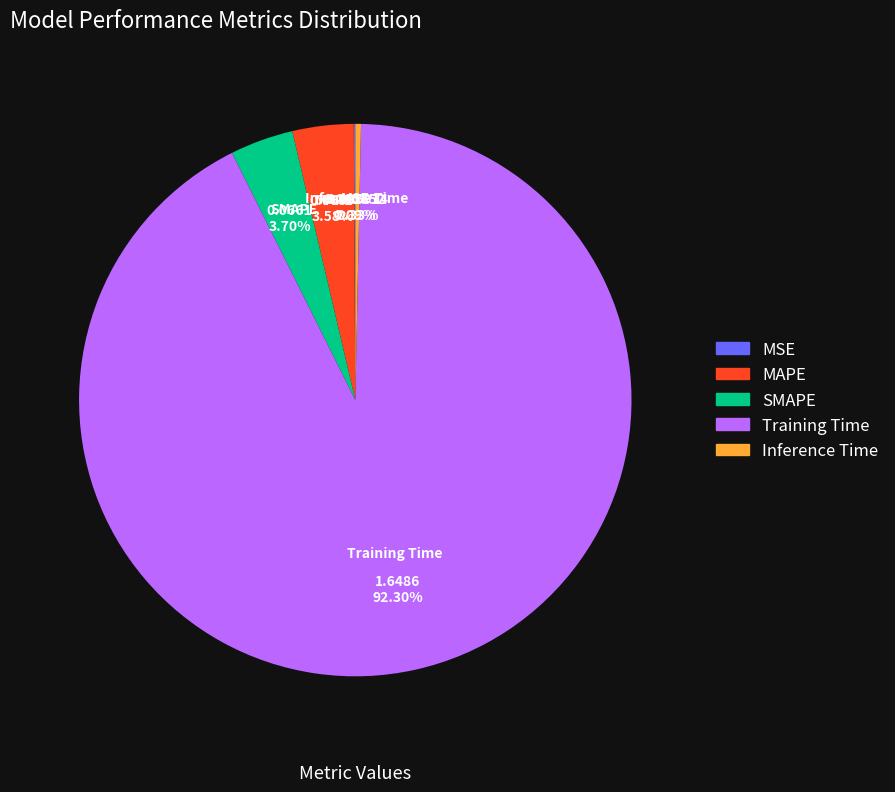

To the nearest percent, what is the difference between the SMAPE and Inference Time slice percentages?

3%